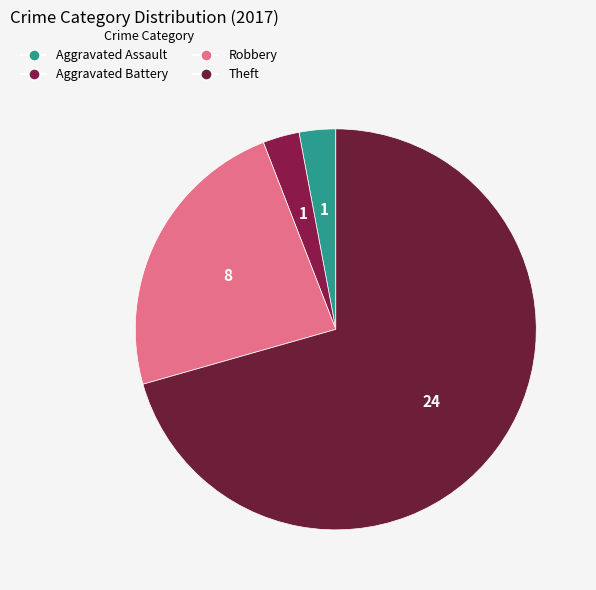

How many slices are in this pie chart?

4